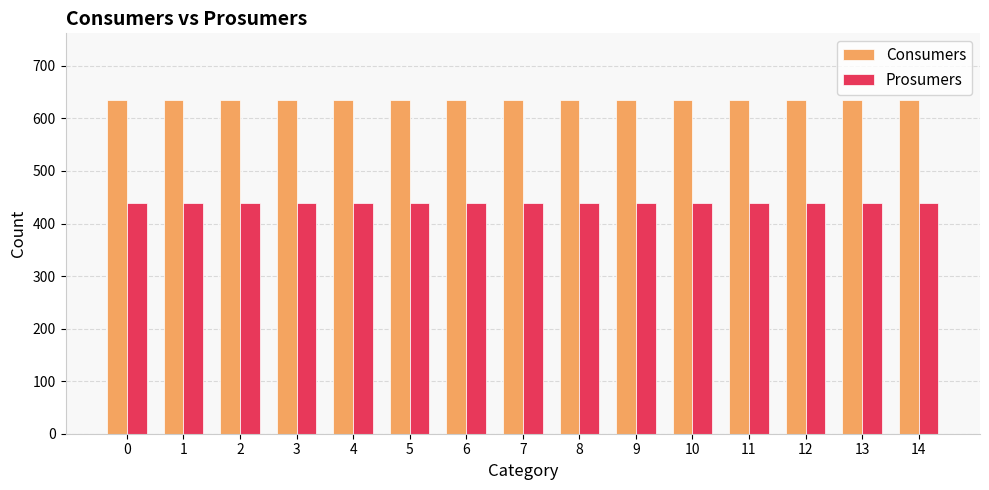

Count the number of data series in this chart.

2